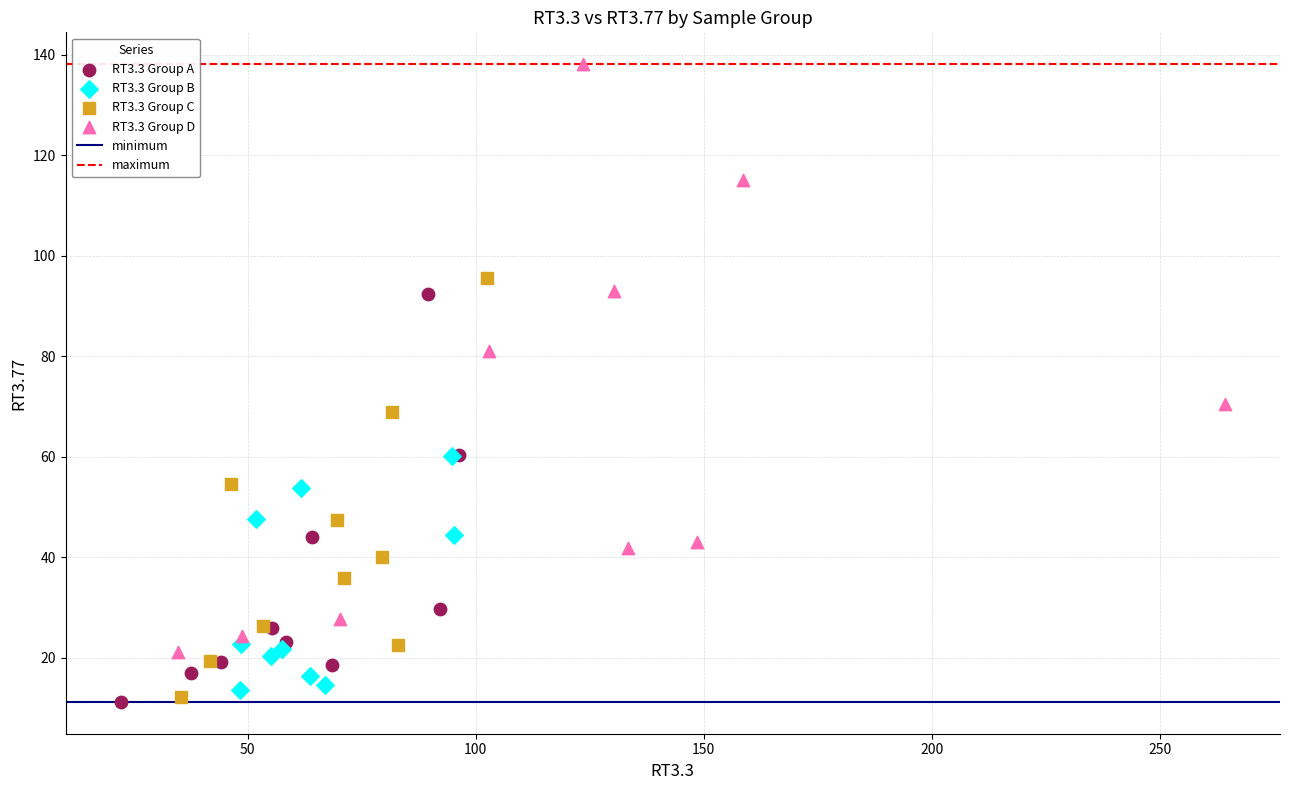

Which series has the largest Y range (max minus min)?

RT3.3 Group D